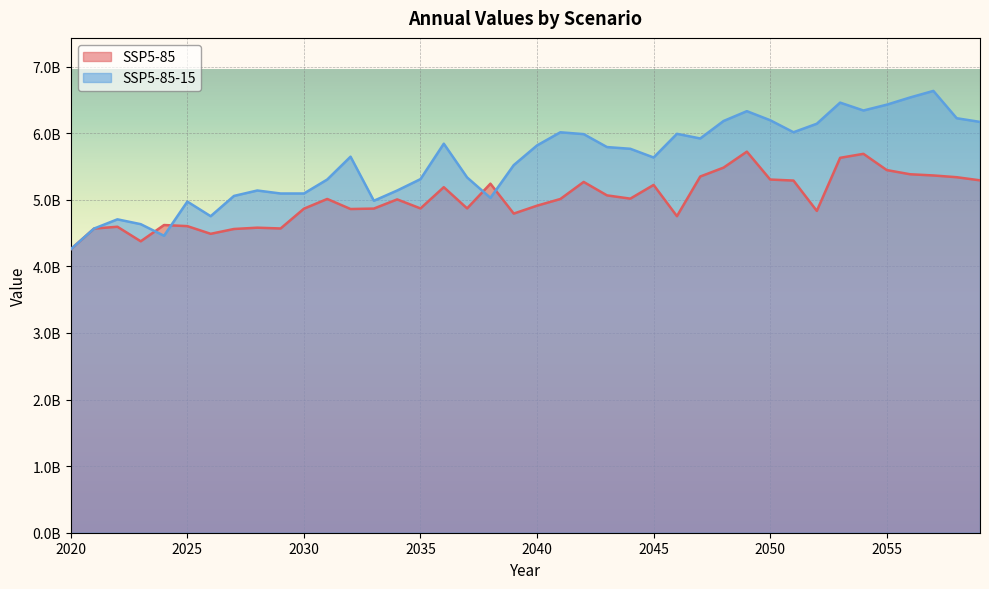

What is the value of the SSP5-85 point at the 32nd from the left?

5287710720